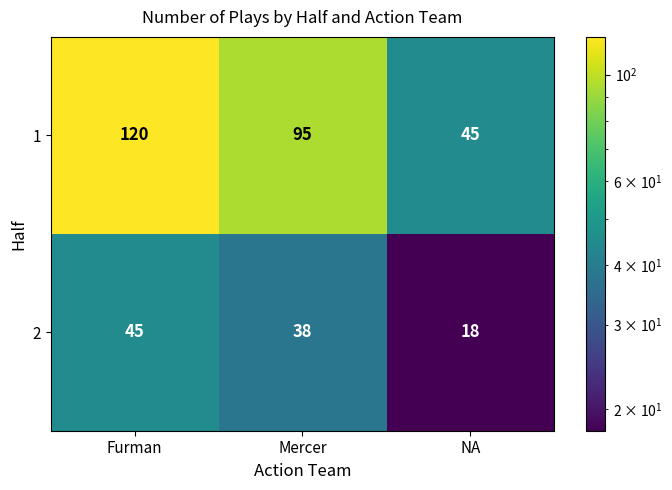

Reading right to left, what are all the values shown in this chart?

1: NA=45	Mercer=95	Furman=120
2: NA=18	Mercer=38	Furman=45